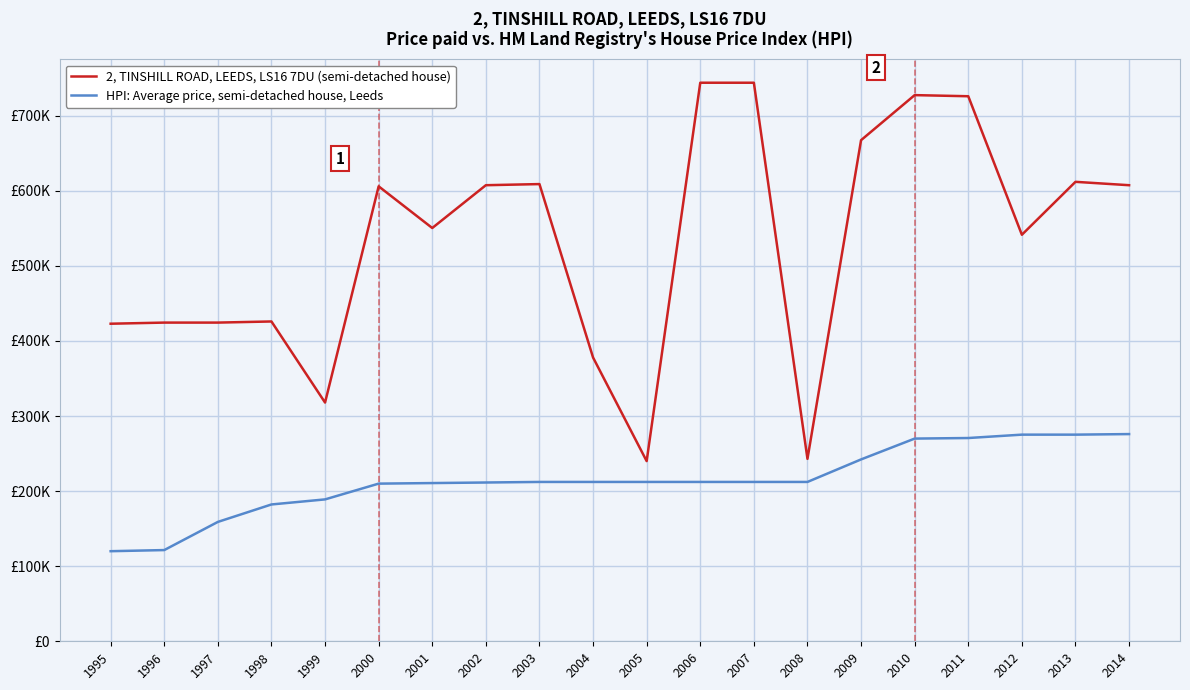

What is the maximum value for HPI: Average price, semi-detached house, Leeds?

276000